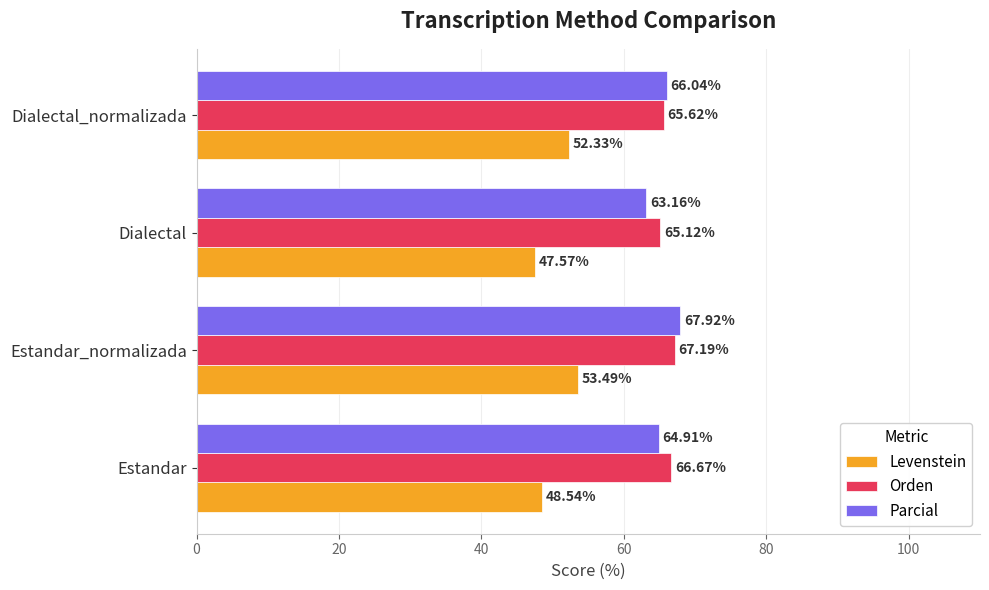

Count the number of categories in the chart.

4